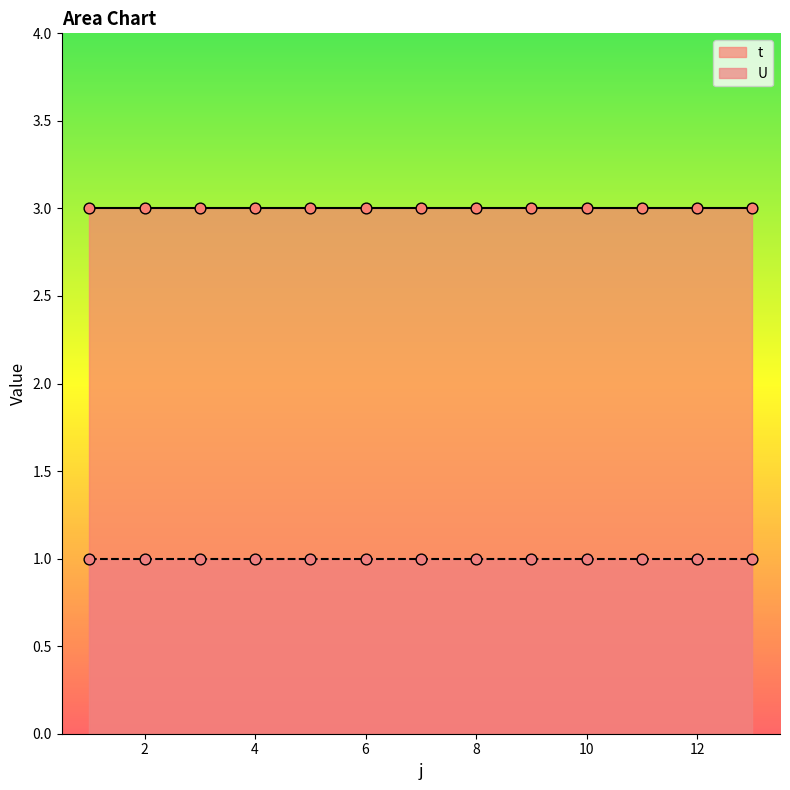

What is the total value across all series at 6?

4